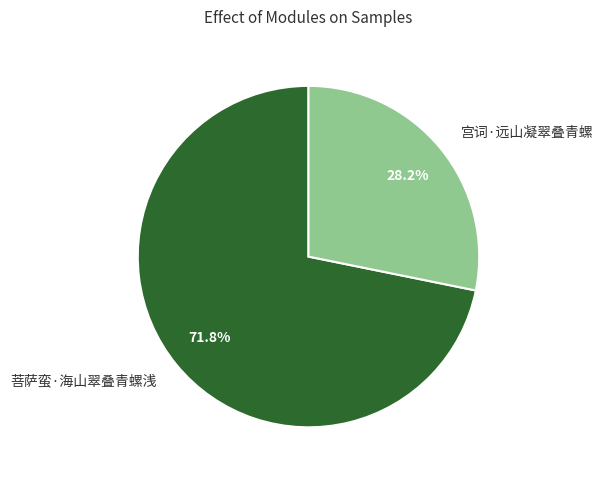

To the nearest percent, what portion does 菩萨蛮·海山翠叠青螺浅 represent?

72%